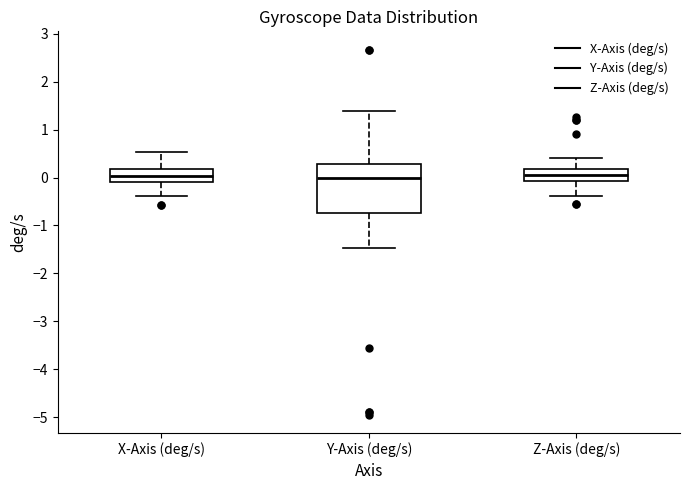

Reading left to right, read every box against the y-axis: the position of its median line, the range the box covers, and the ends of its whiskers. The values are not printed on the chart, so give them approximately, as read against the axis.

X-Axis (deg/s): median 0.0, box -0.1 to 0.2, whiskers -0.4 to 0.5
Y-Axis (deg/s): median 0.0, box -0.7 to 0.3, whiskers -1.5 to 1.4
Z-Axis (deg/s): median 0.0, box -0.1 to 0.2, whiskers -0.4 to 0.4